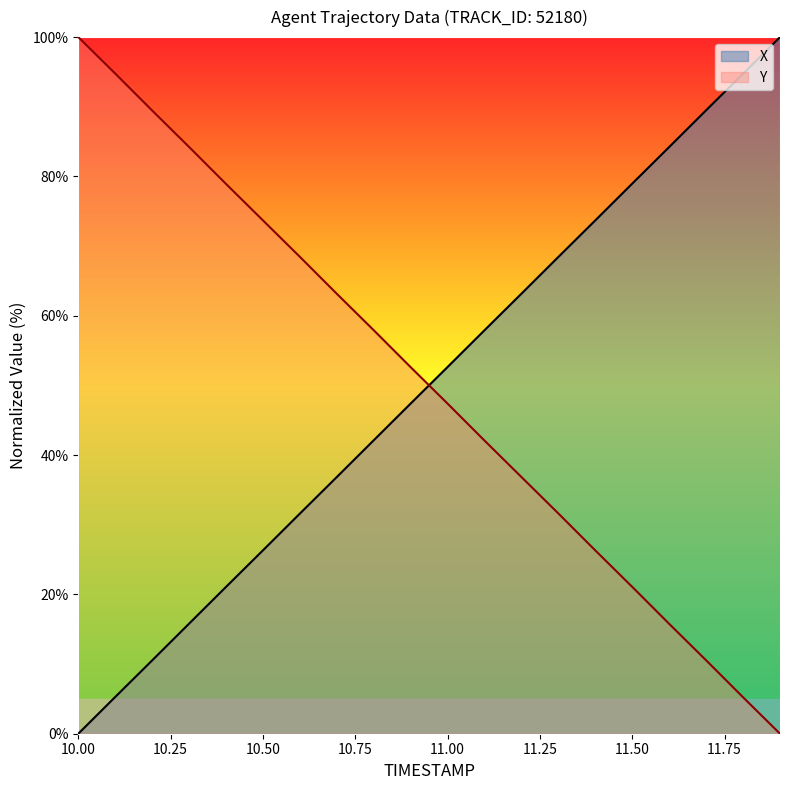

What is the difference between the maximum and second lowest values in the Y series?

94.8